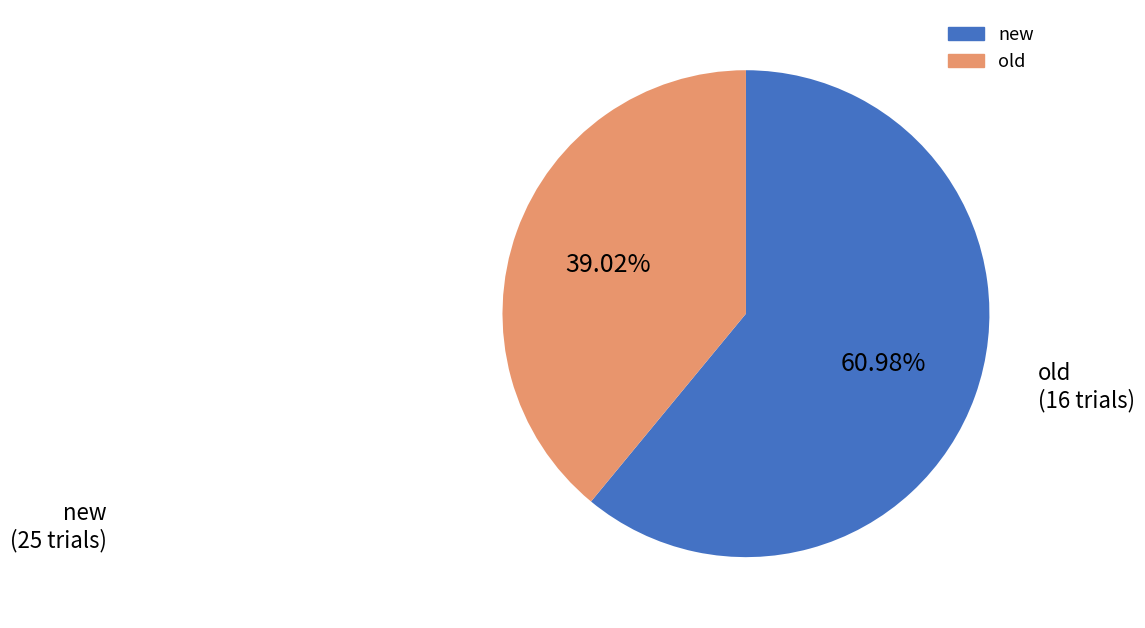

Which slice represents more than half of the pie?

new